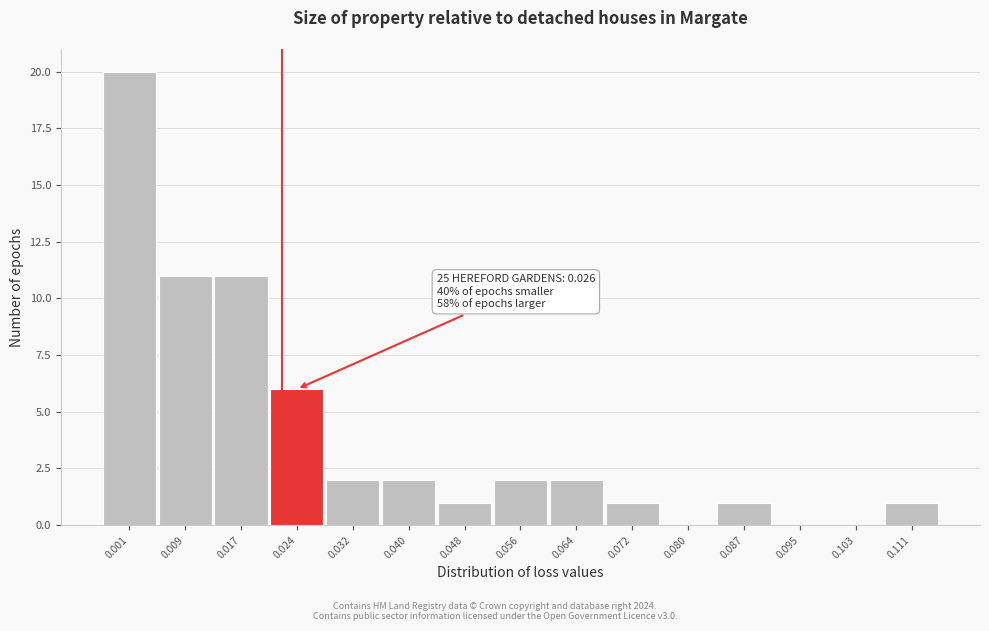

Reading left to right, what are all the values shown in this chart?

0.001=20	0.009=11	0.017=11	0.024=6	0.032=2	0.040=2	0.048=1	0.056=2	0.064=2	0.072=1	0.080=0	0.087=1	0.095=0	0.103=0	0.111=1